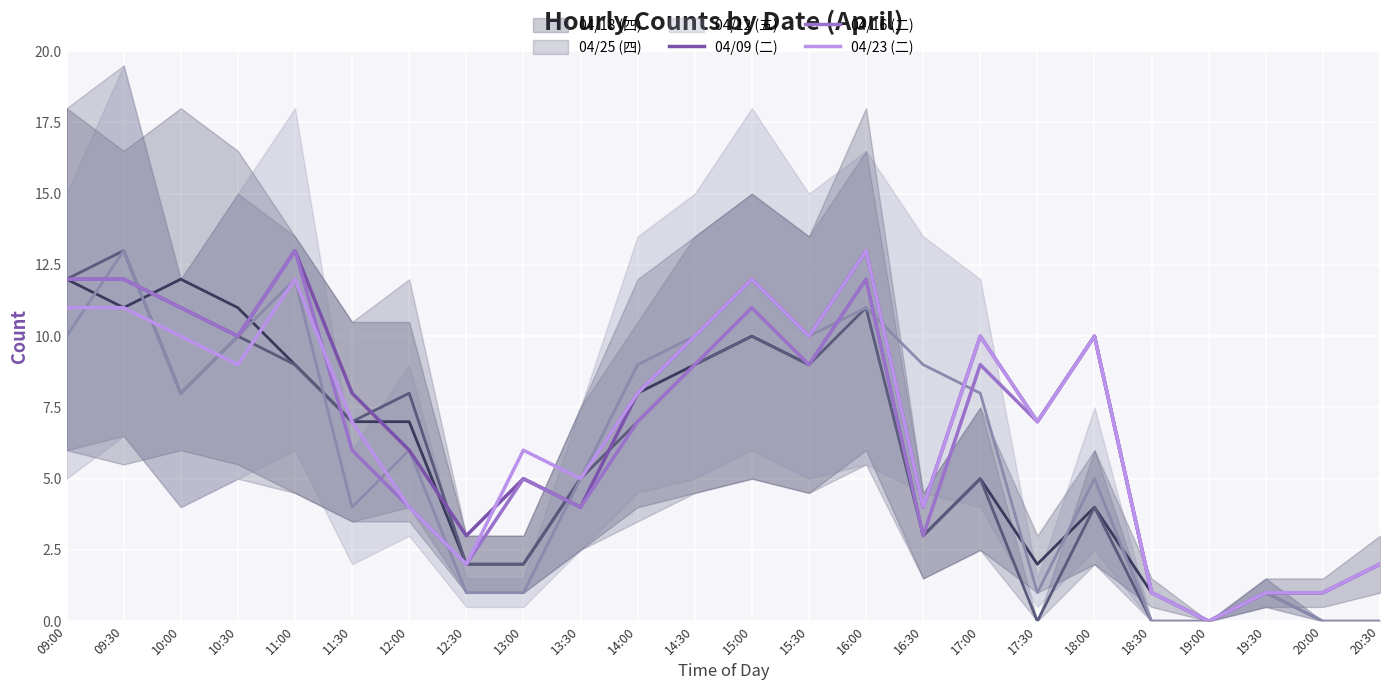

The value of 04/23 (二) at 12:00 is 4. True or false?

True